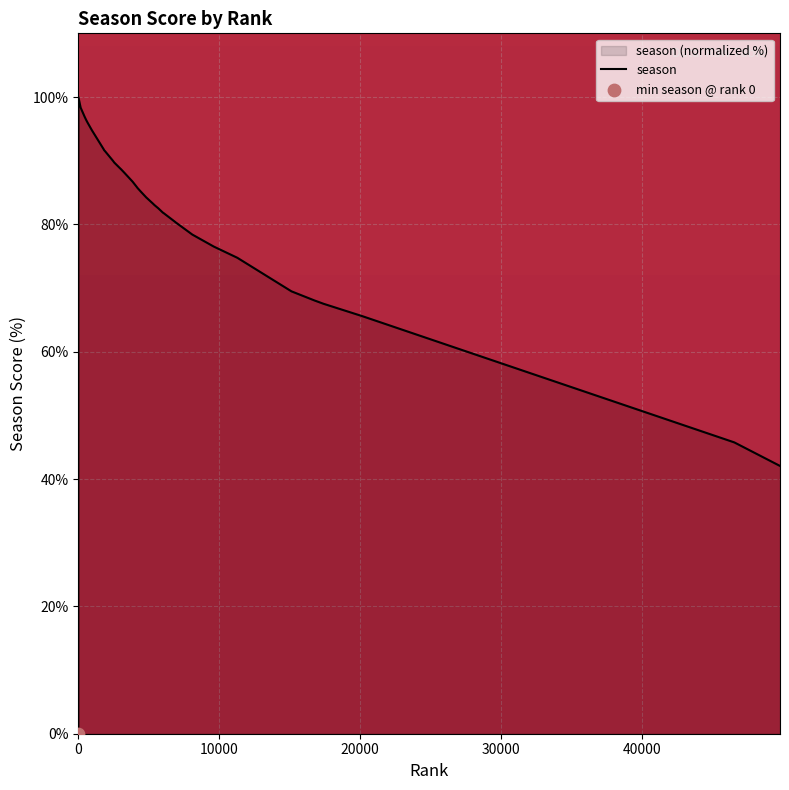

What is the maximum value shown in the chart?

100.0